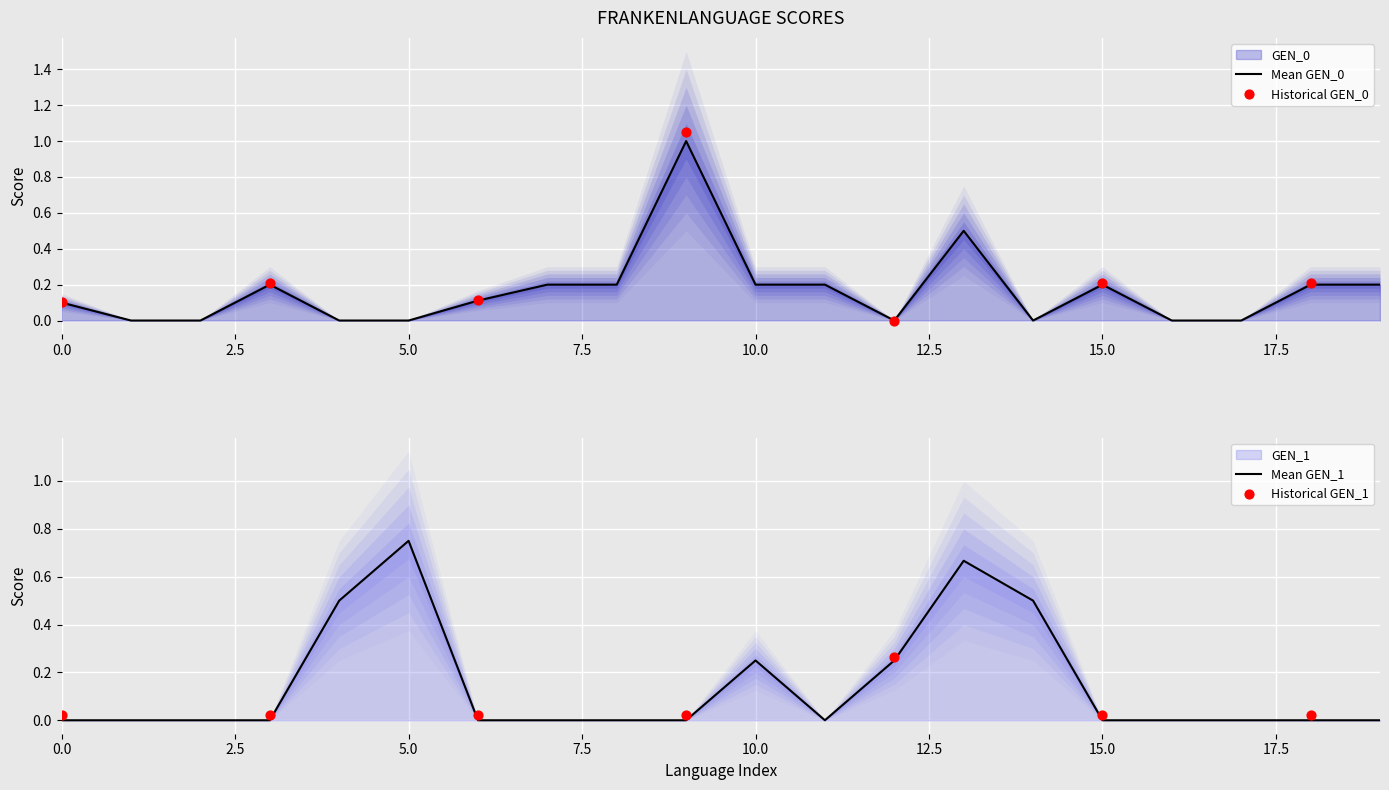

Is the value of GEN_1 at 7 greater than the value of GEN_0 at 9?

No